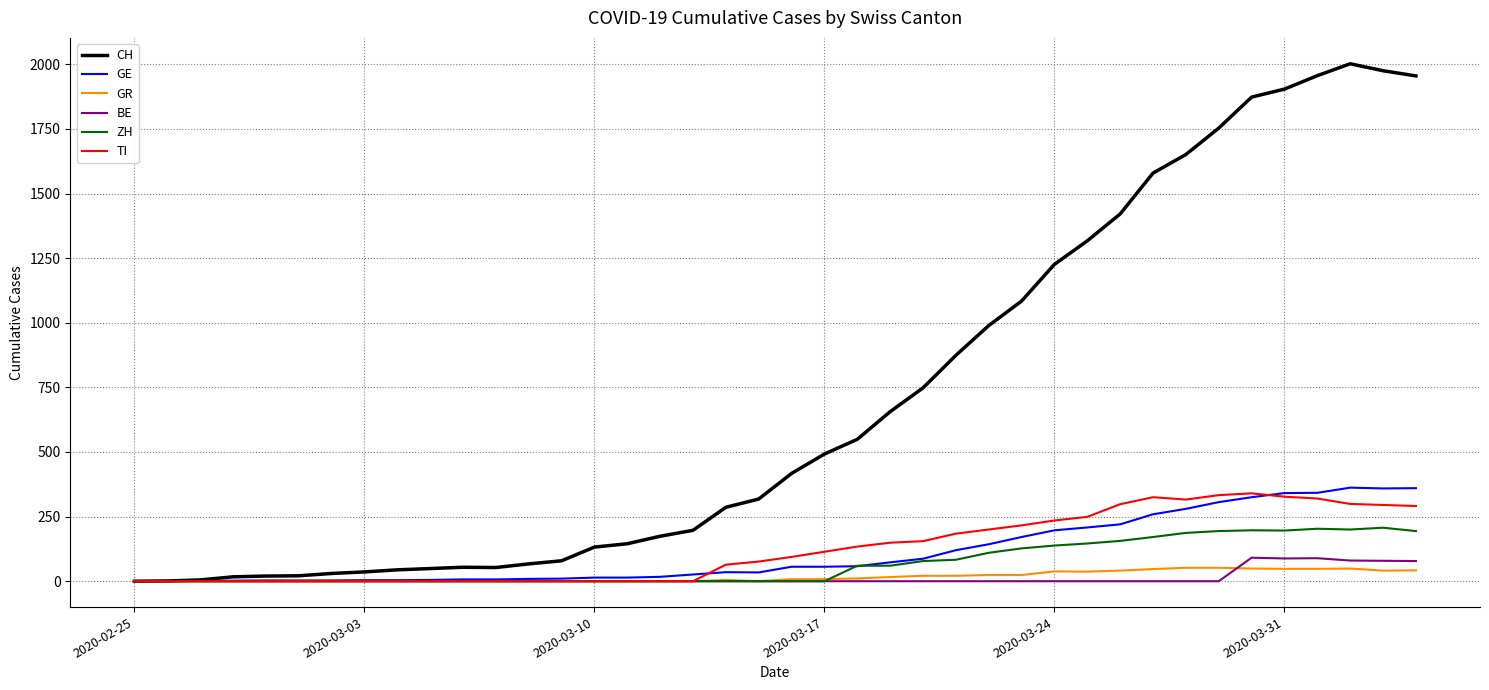

Which series has the largest total across all categories?

CH